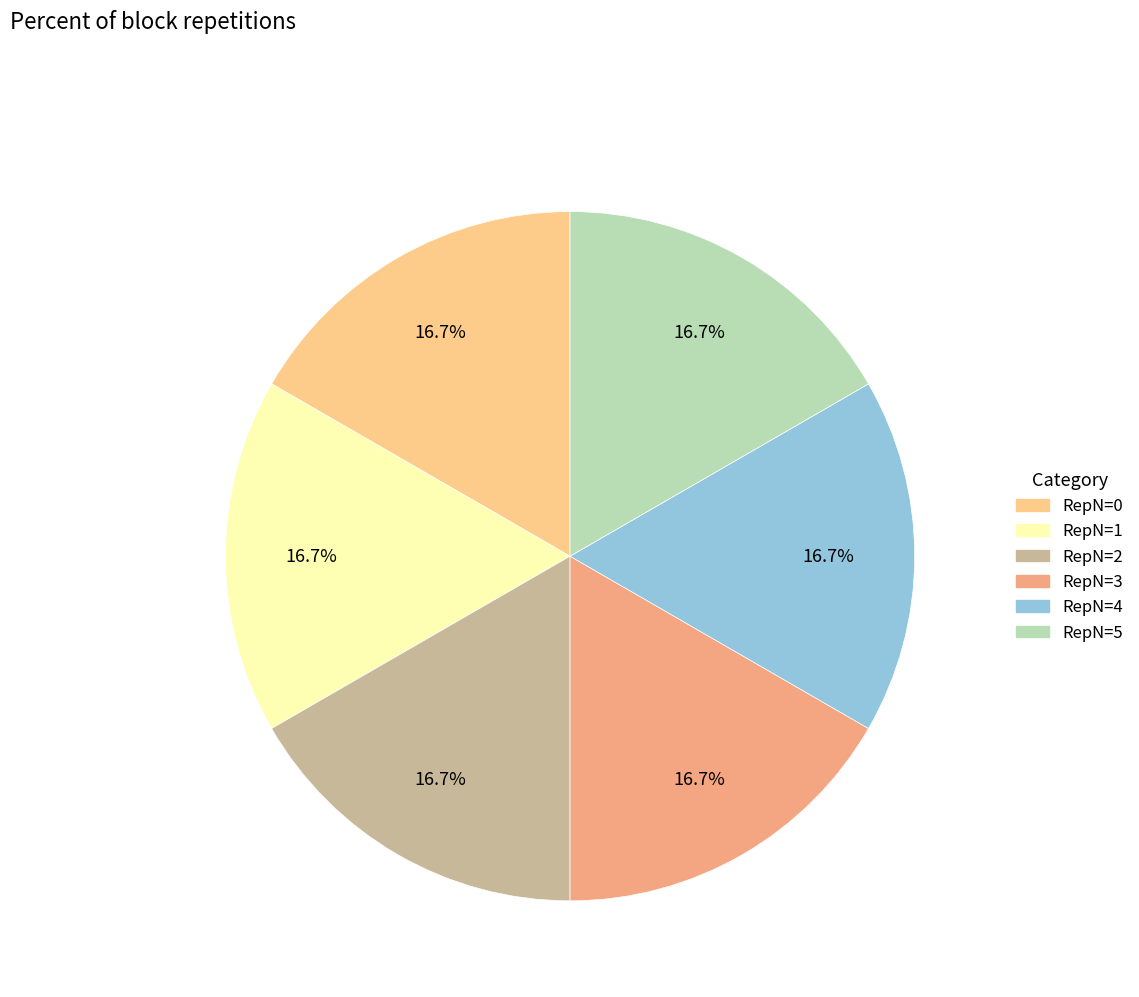

Is there a majority slice in this chart?

No